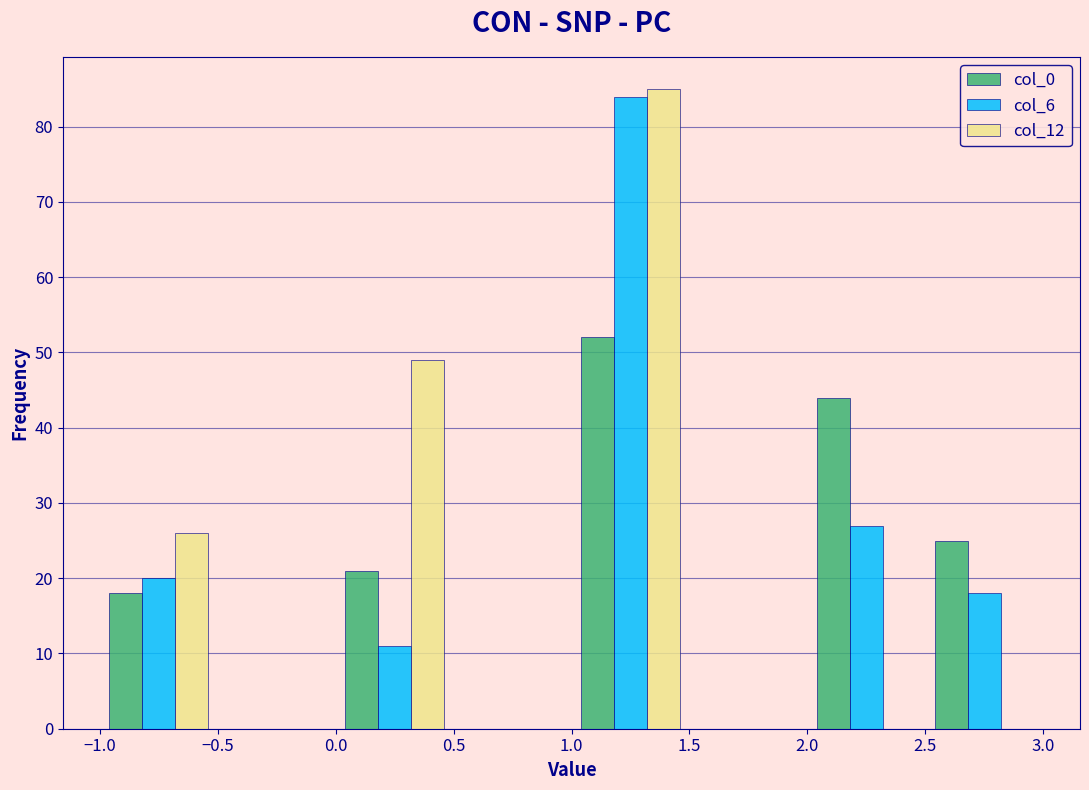

Reading left to right, transcribe this chart: for each range on the x-axis, give the height of each series' bar. The values are not printed on the chart, so give them approximately, as read against the axis.

-1.0 to -0.5: col_0=18	col_6=20	col_12=26
-0.5 to 0.0: col_0=0	col_6=0	col_12=0
0.0 to 0.5: col_0=21	col_6=11	col_12=49
0.5 to 1.0: col_0=0	col_6=0	col_12=0
1.0 to 1.5: col_0=52	col_6=84	col_12=85
1.5 to 2.0: col_0=0	col_6=0	col_12=0
2.0 to 2.5: col_0=44	col_6=27	col_12=0
2.5 to 3.0: col_0=25	col_6=18	col_12=0